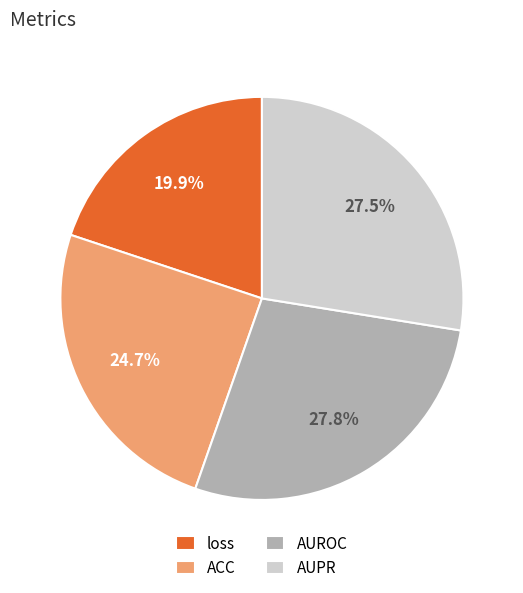

How many slices are in this pie chart?

4